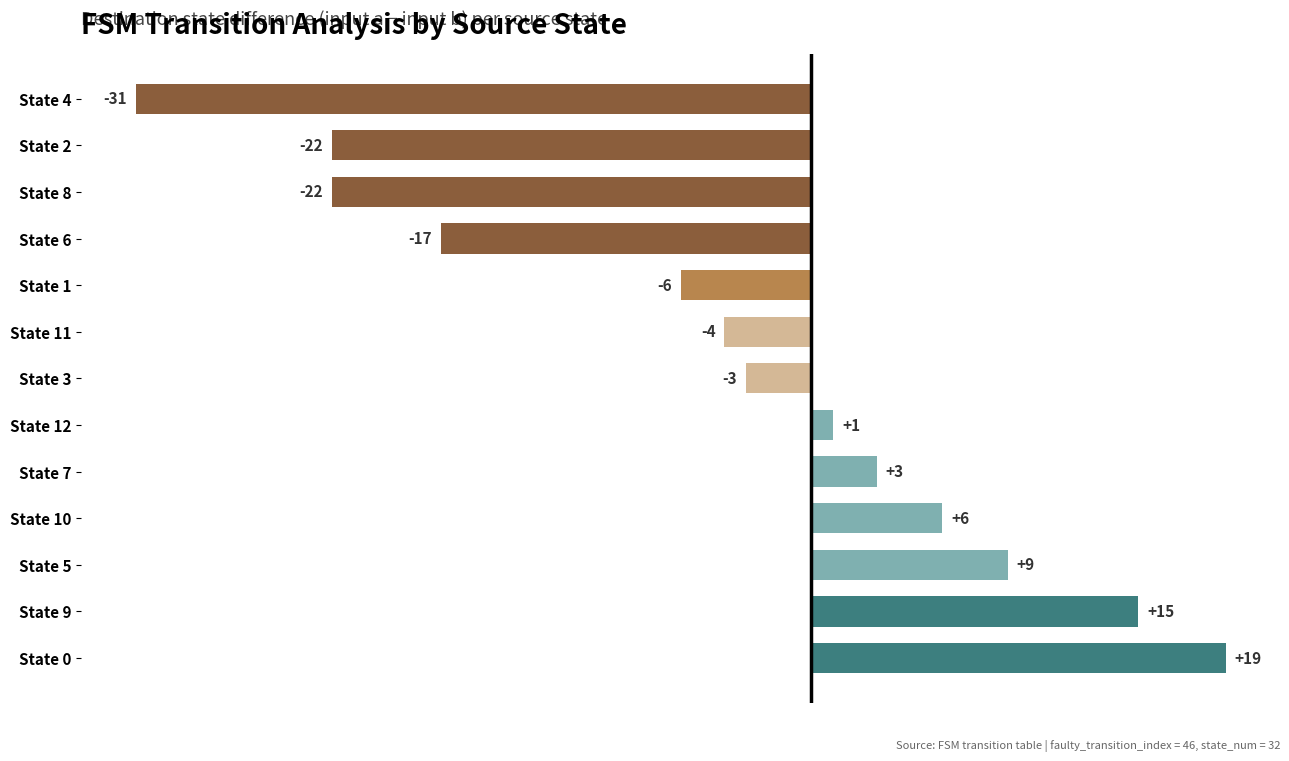

Reading top to bottom, transcribe all the data shown in this chart.

State 4=-31	State 2=-22	State 8=-22	State 6=-17	State 1=-6	State 11=-4	State 3=-3	State 12=1	State 7=3	State 10=6	State 5=9	State 9=15	State 0=19